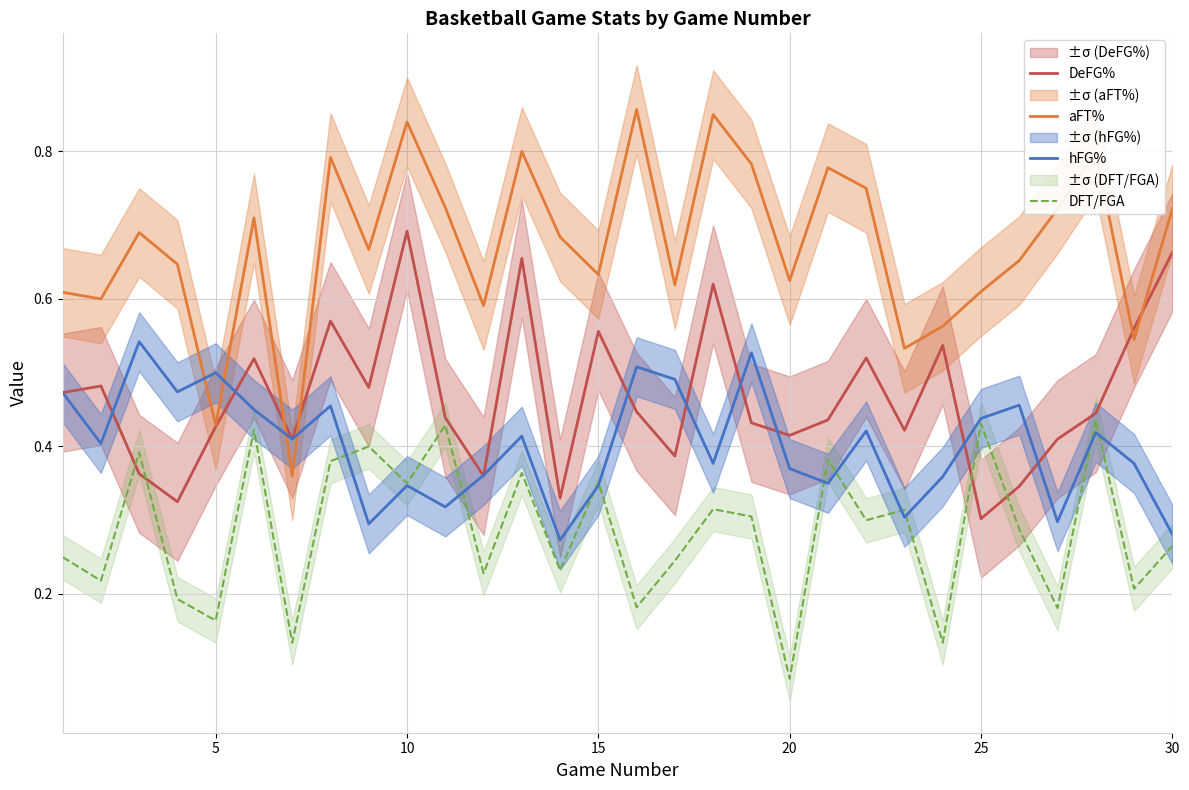

Which series has the widest spread of values?

aFT%